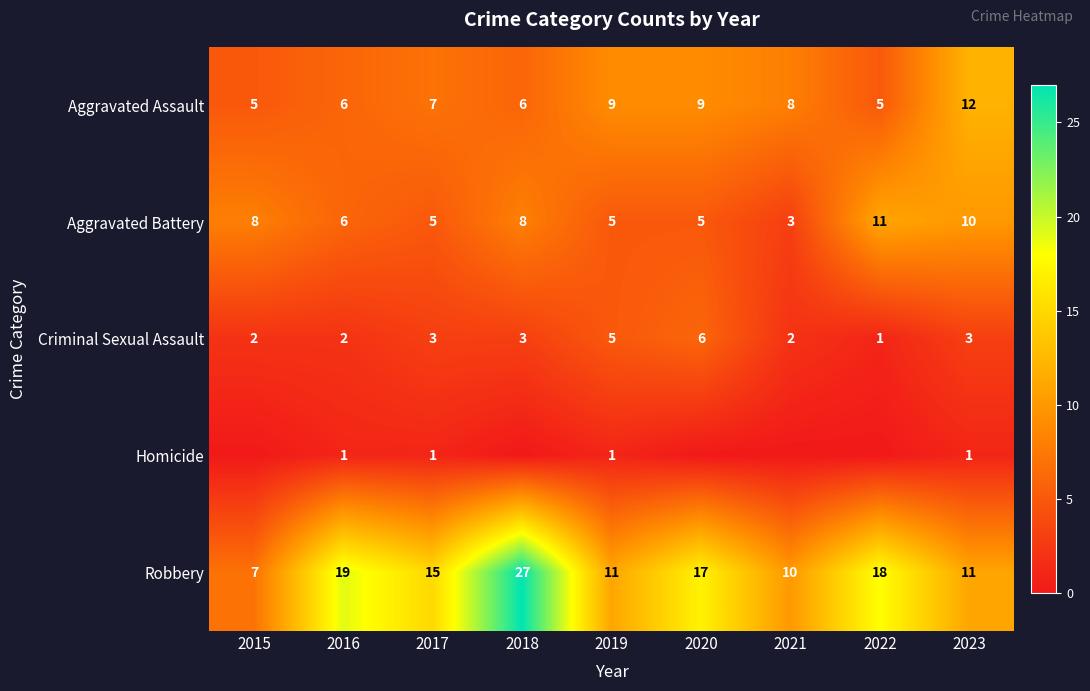

What is the sum of all Criminal Sexual Assault values?

27